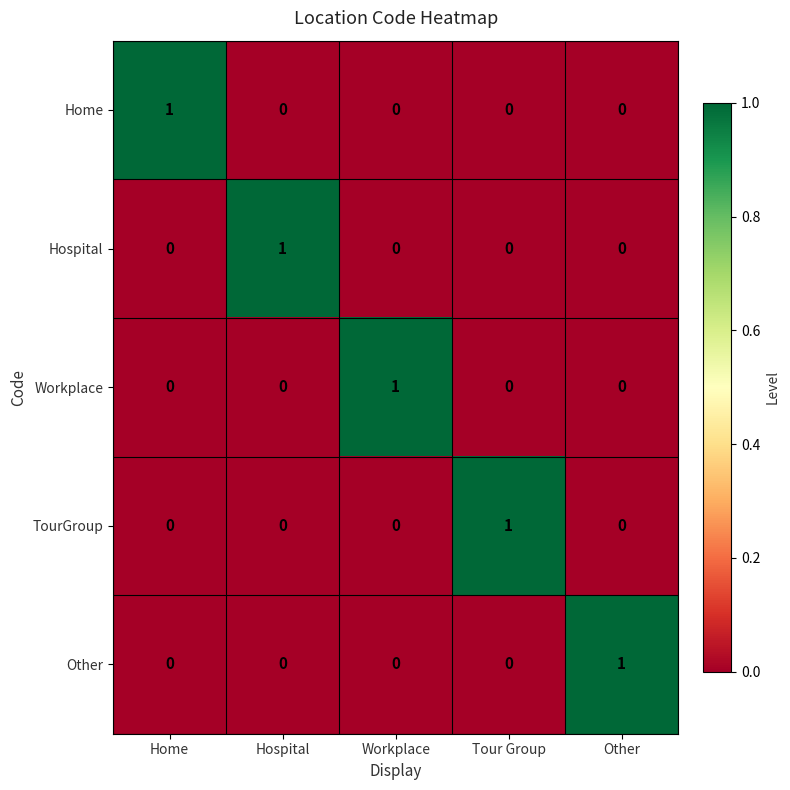

Reading left to right, what are all the values shown in this chart?

Home: Home=1	Hospital=0	Workplace=0	Tour Group=0	Other=0
Hospital: Home=0	Hospital=1	Workplace=0	Tour Group=0	Other=0
Workplace: Home=0	Hospital=0	Workplace=1	Tour Group=0	Other=0
TourGroup: Home=0	Hospital=0	Workplace=0	Tour Group=1	Other=0
Other: Home=0	Hospital=0	Workplace=0	Tour Group=0	Other=1